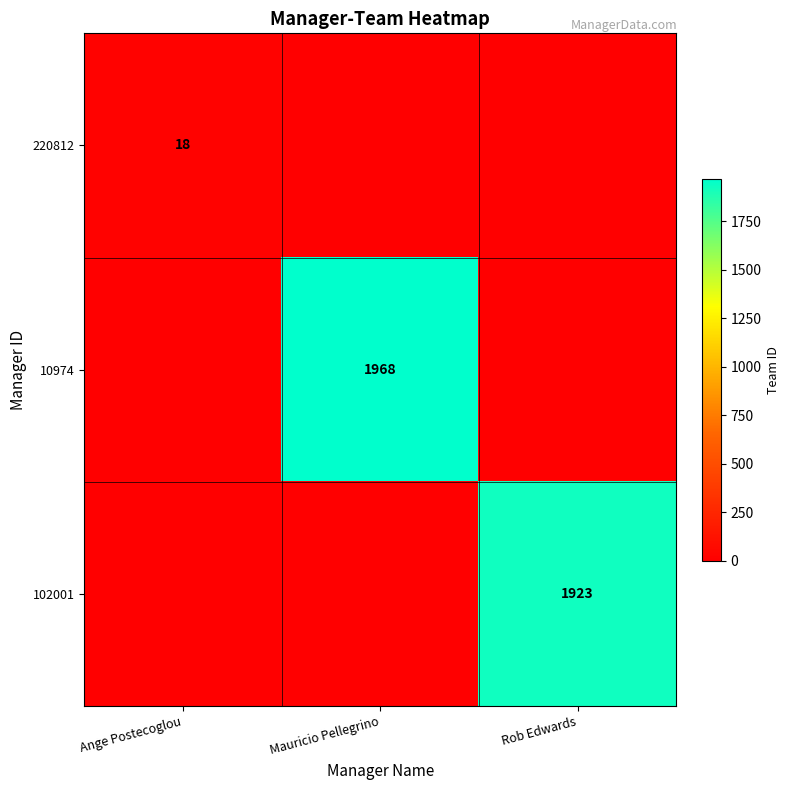

The 220812 series shows 31 at Ange Postecoglou. True or false?

False